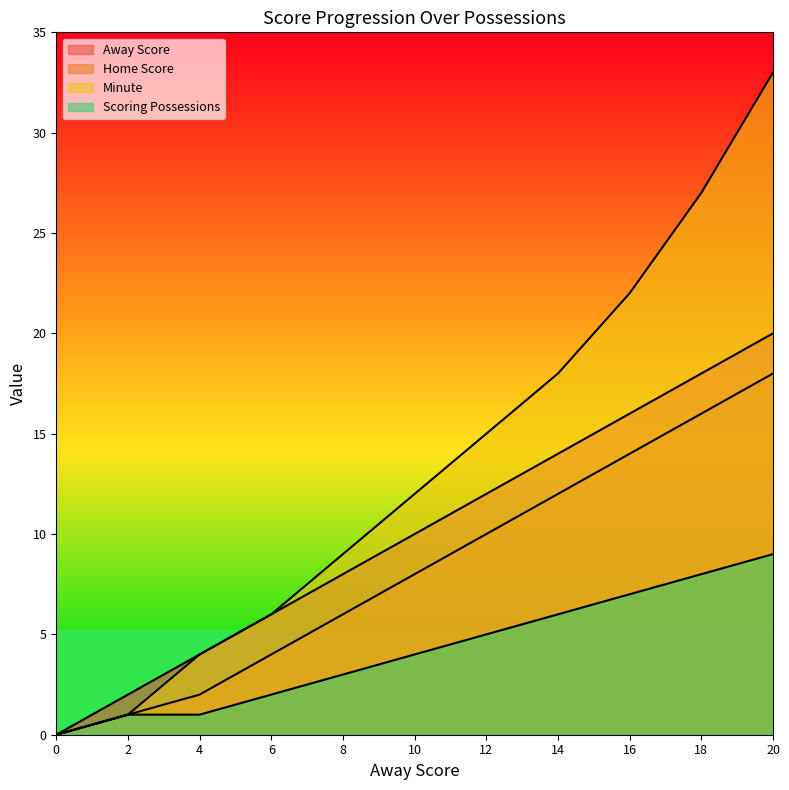

The Home Score series shows 14 at 16. True or false?

True